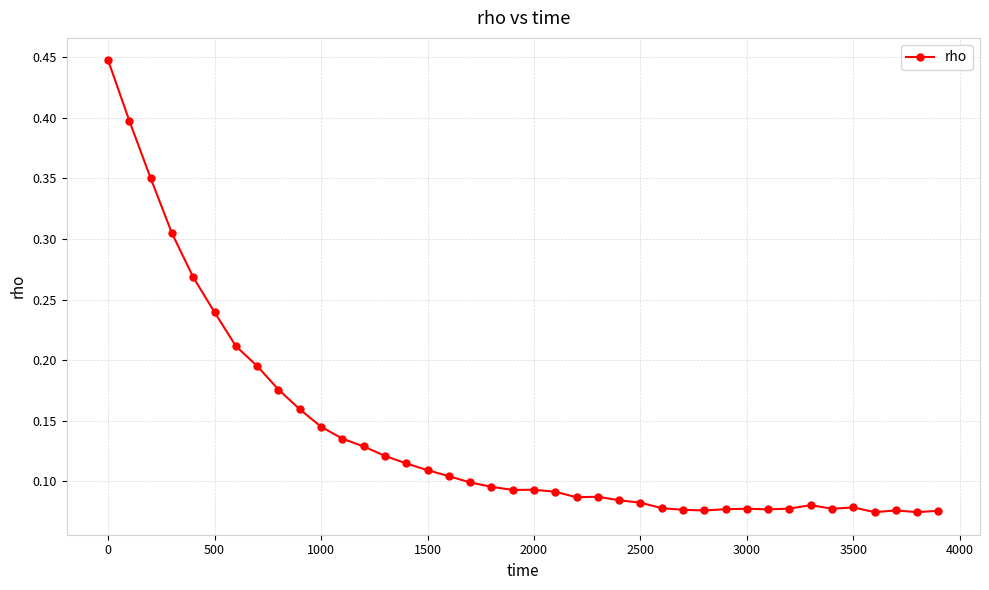

Count the values in the range 0 to 1.

40